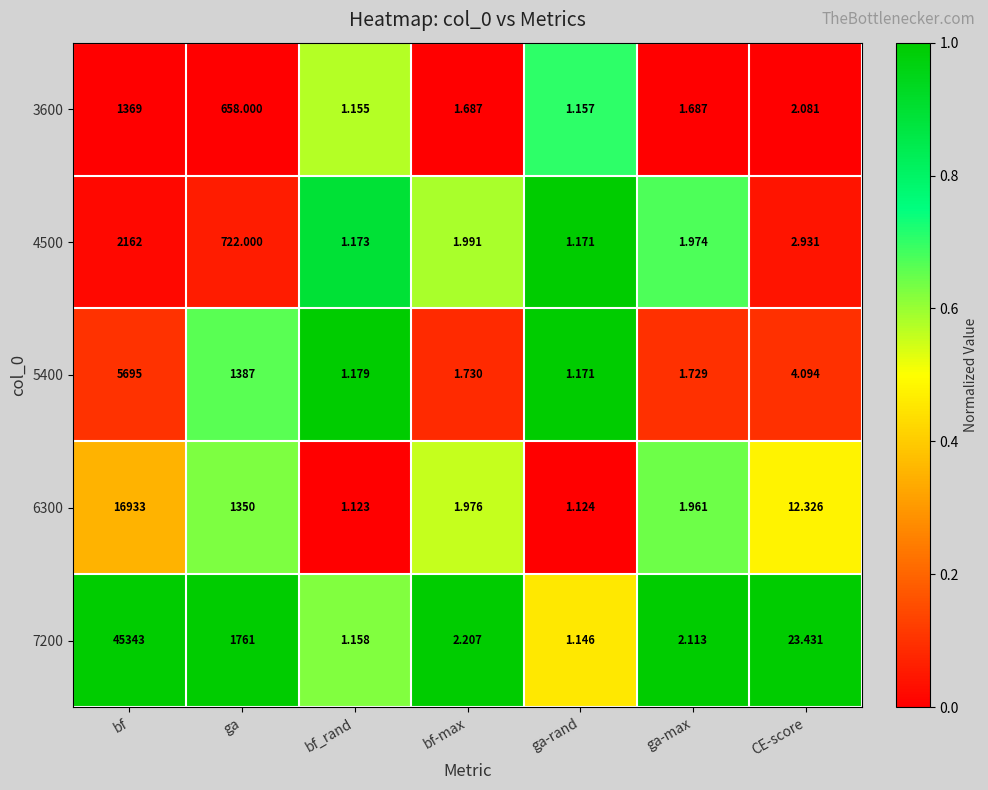

Rank the categories by 6300 value from lowest to highest.

bf_rand, ga-rand, ga-max, bf-max, CE-score, ga, bf